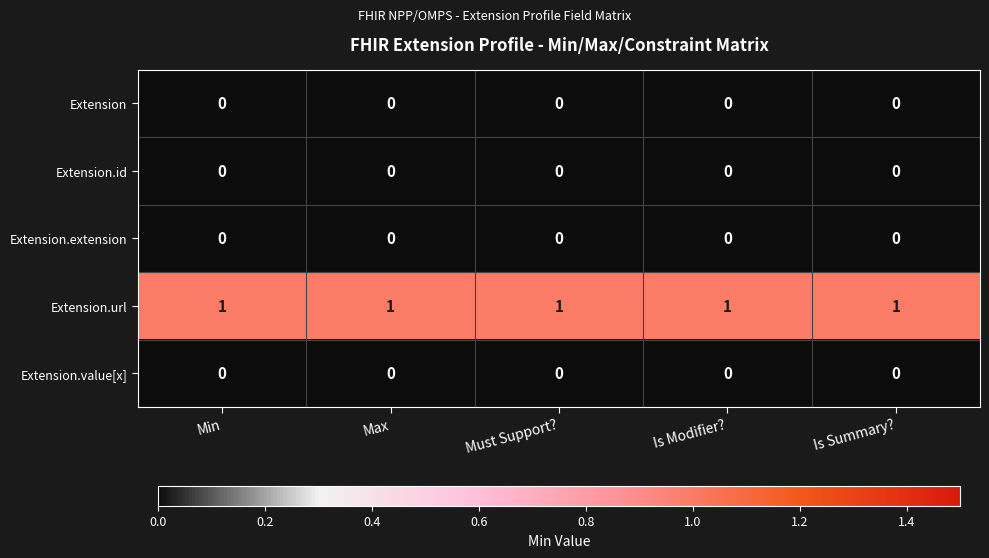

True or false: Extension.url has a value of 1 at Is Summary?.

True